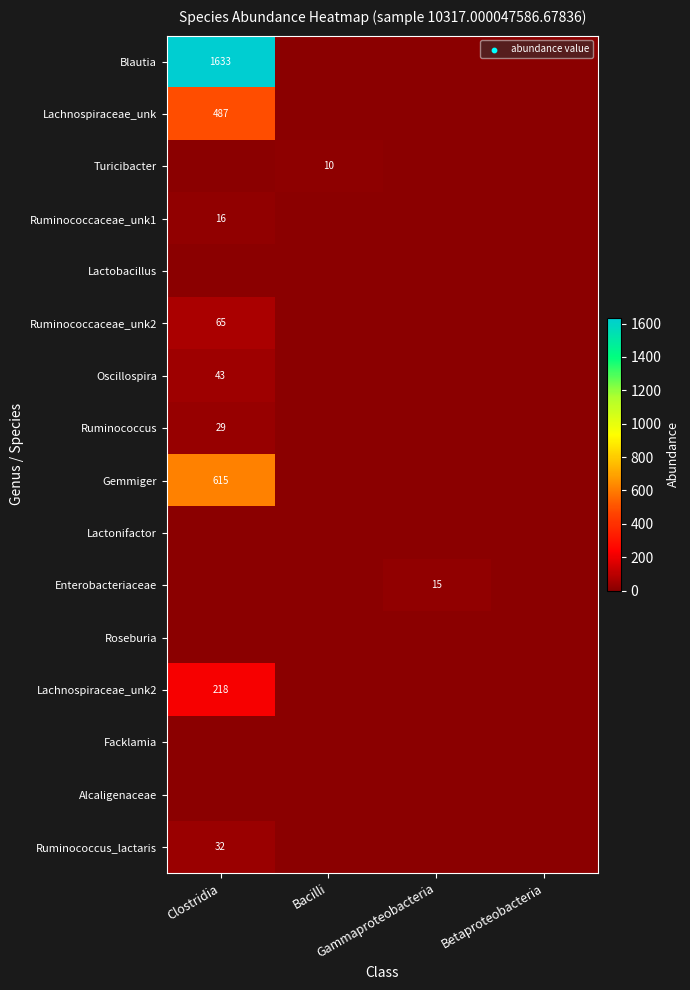

Which series has the widest spread of values?

Blautia